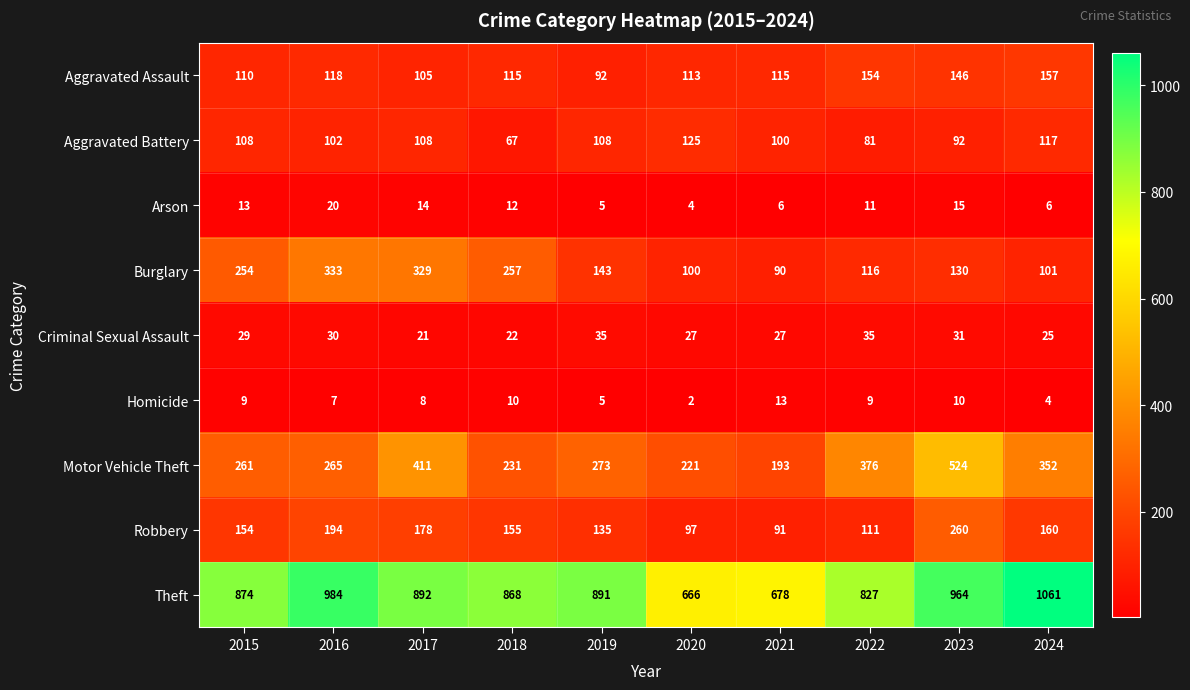

At how many categories does at least one series exceed 189?

10